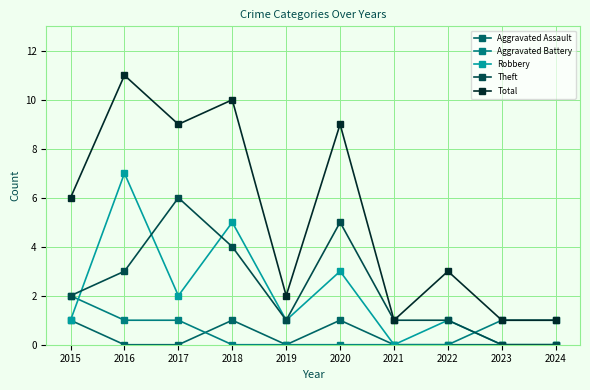

True or false: Robbery and Aggravated Assault intersect in this chart.

False